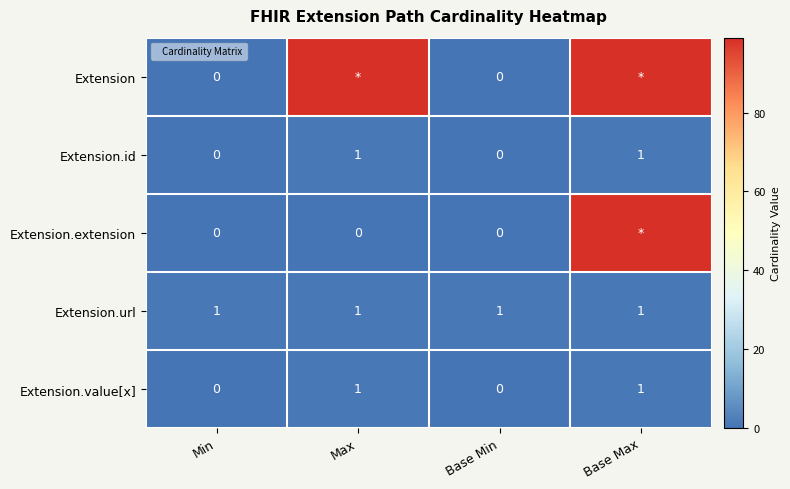

What is the difference between the highest and lowest values at Max?

99